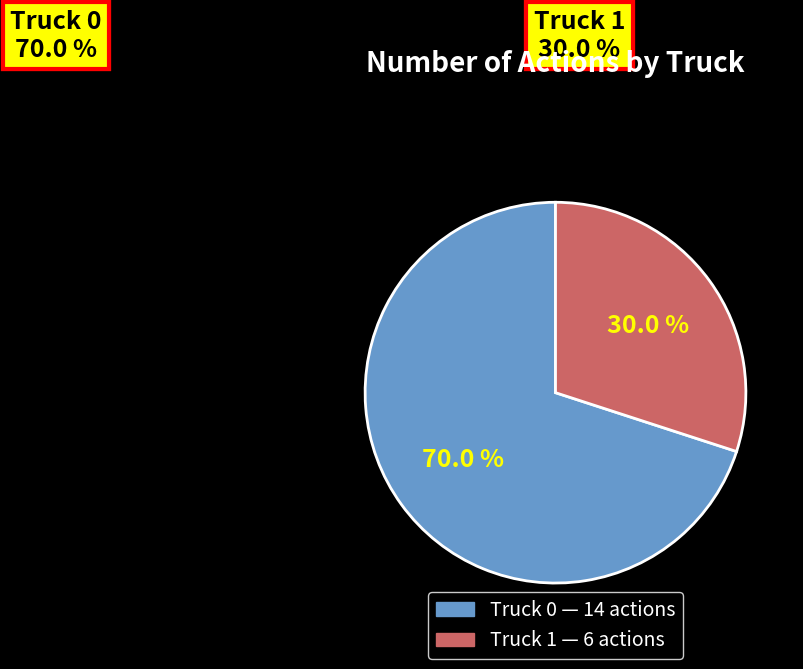

Which has a higher value, Truck 1 or Truck 0?

Truck 0